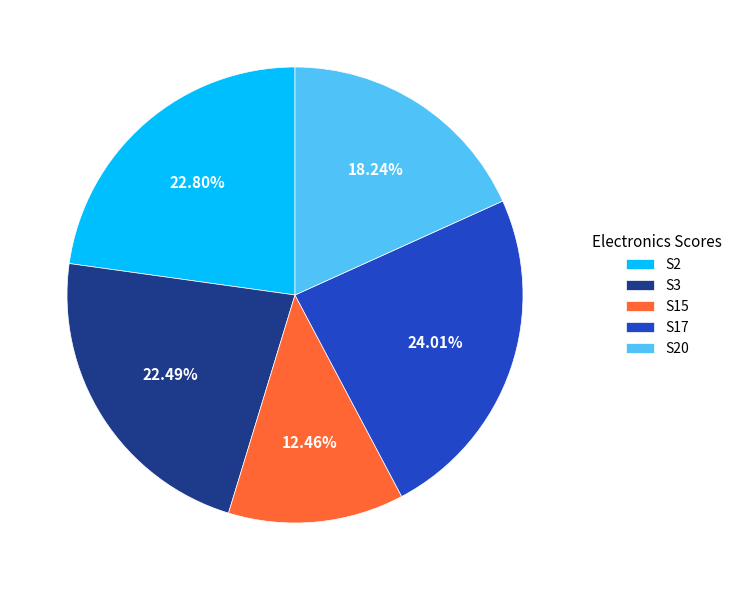

Is it true that S20 is 26% of the pie?

False